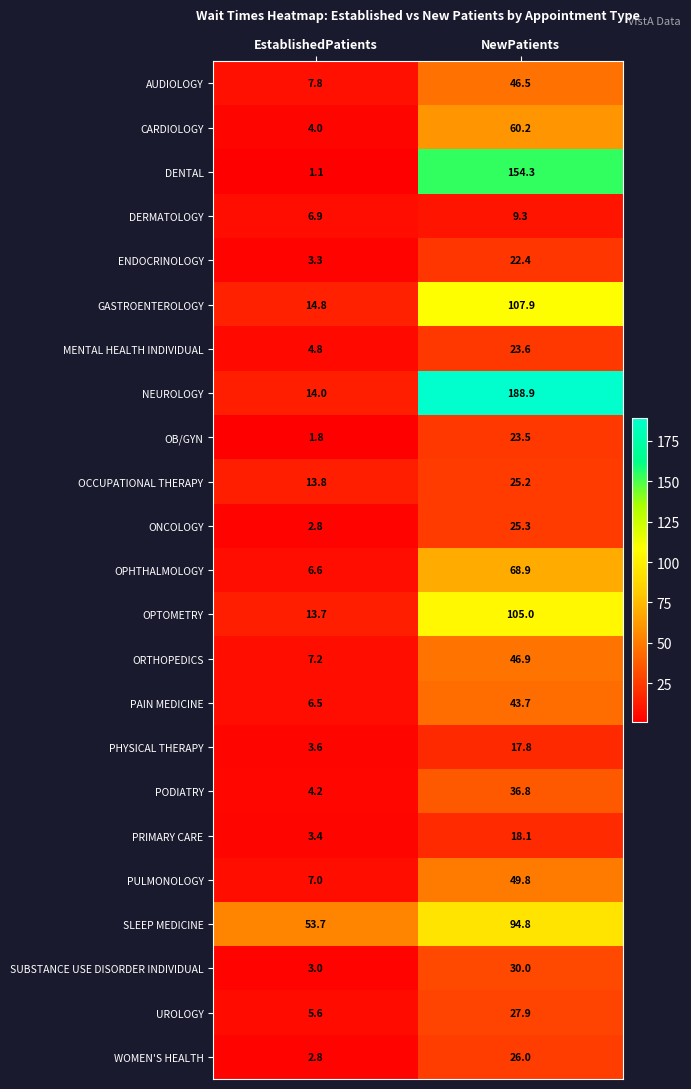

The value of DERMATOLOGY at NewPatients is 9.3. True or false?

True